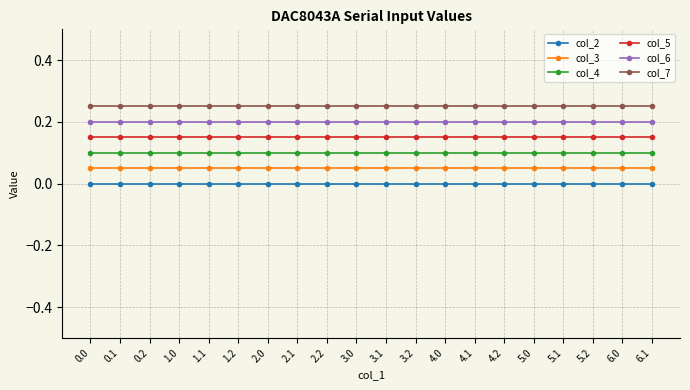

Is the value of col_3 at 6.0 greater than the value of col_4 at 3.0?

No